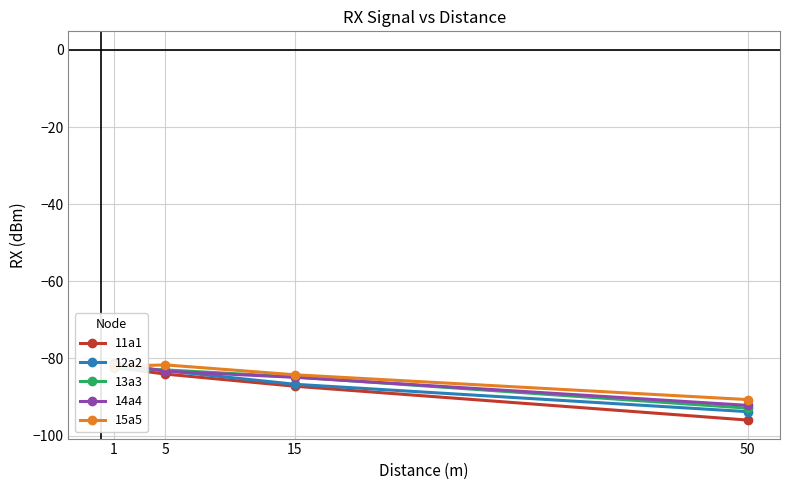

Reading left to right, list all the values displayed in this chart.

11a1: 1=-82.3	5=-84.0	15=-87.2	50=-96.0
12a2: 1=-81.9	5=-83.2	15=-86.7	50=-93.8
13a3: 1=-82.5	5=-83.0	15=-84.8	50=-92.9
14a4: 1=-81.1	5=-83.3	15=-84.9	50=-92.2
15a5: 1=-82.0	5=-81.7	15=-84.2	50=-90.7